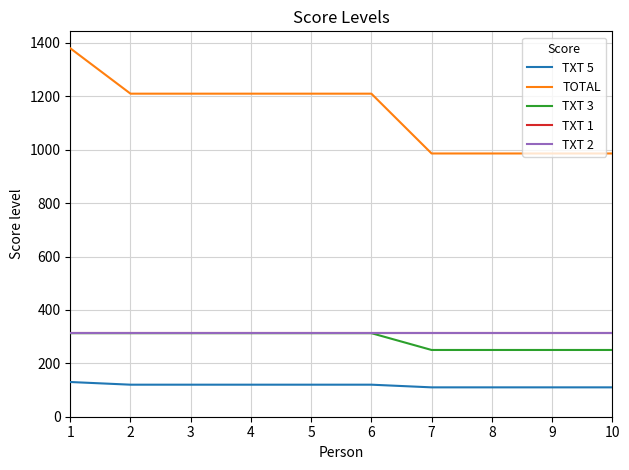

What is the maximum value for TXT 3?

313